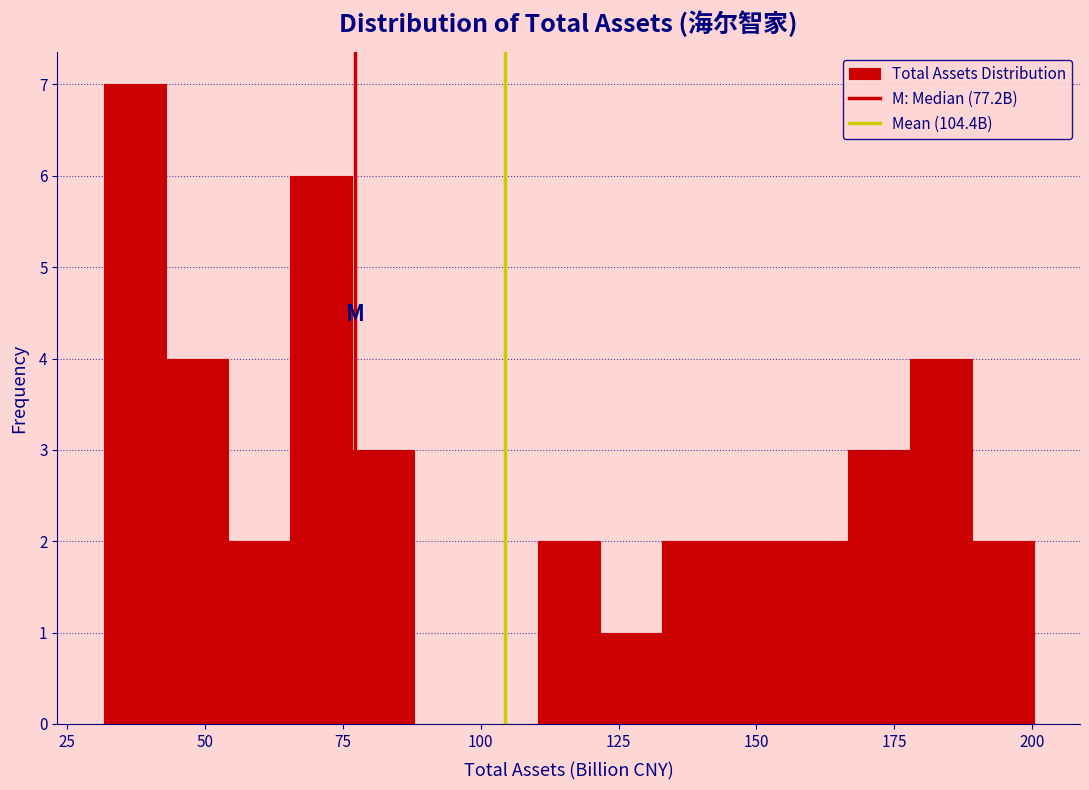

Read against the x-axis, roughly where is the centre of the tallest bar?

35